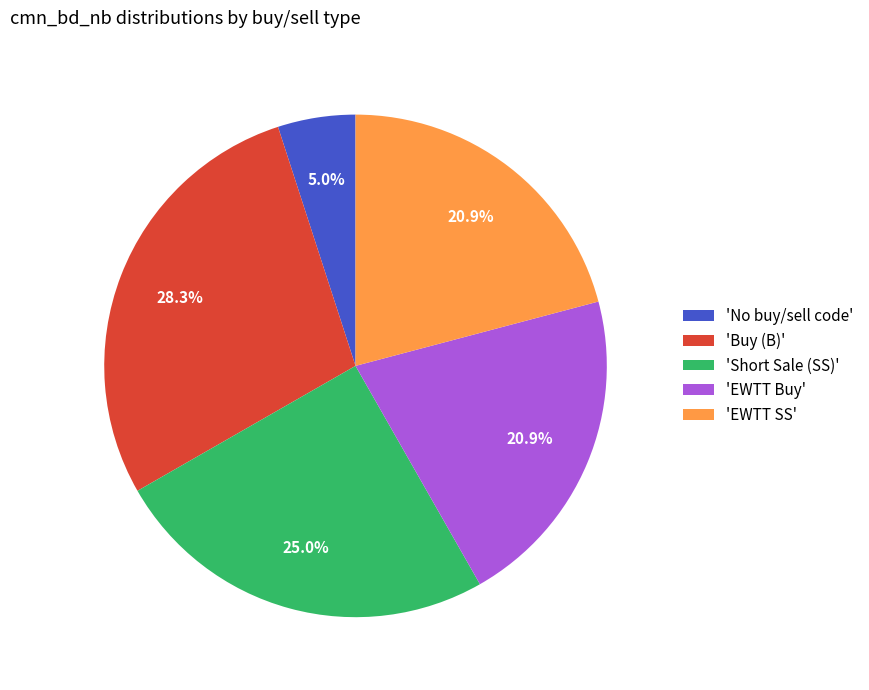

Which category has the biggest portion of the pie?

'Buy (B)'